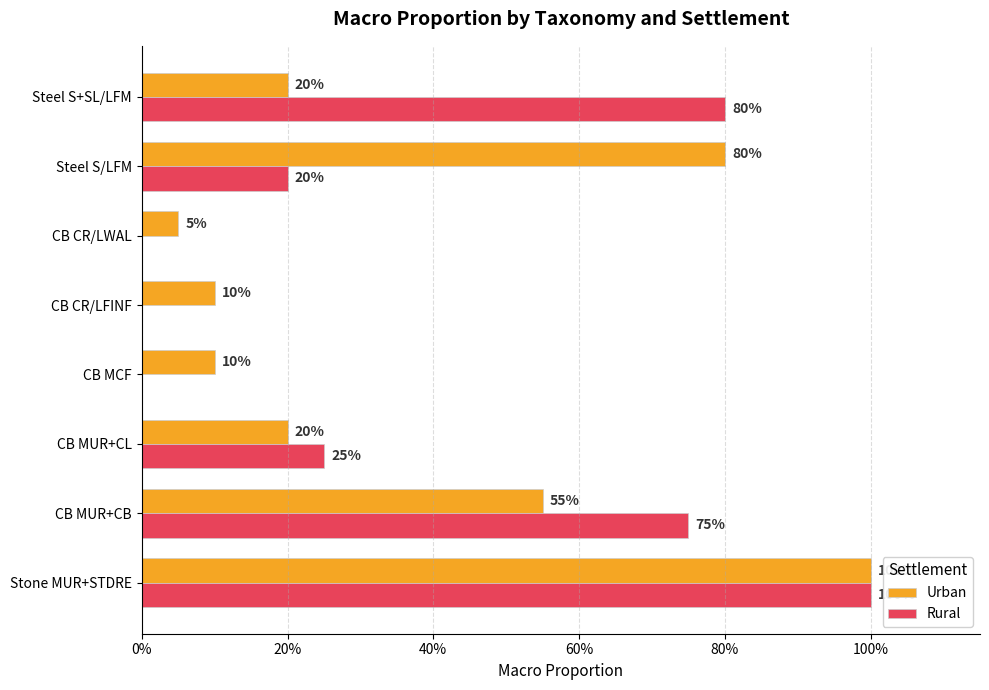

What are all the series names shown in the legend?

Urban, Rural